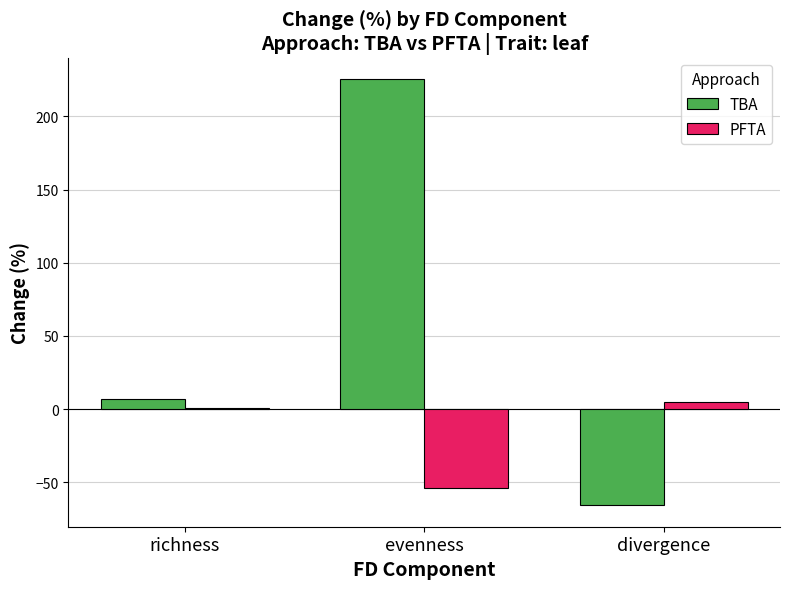

The value of PFTA at evenness is -53.7. True or false?

True